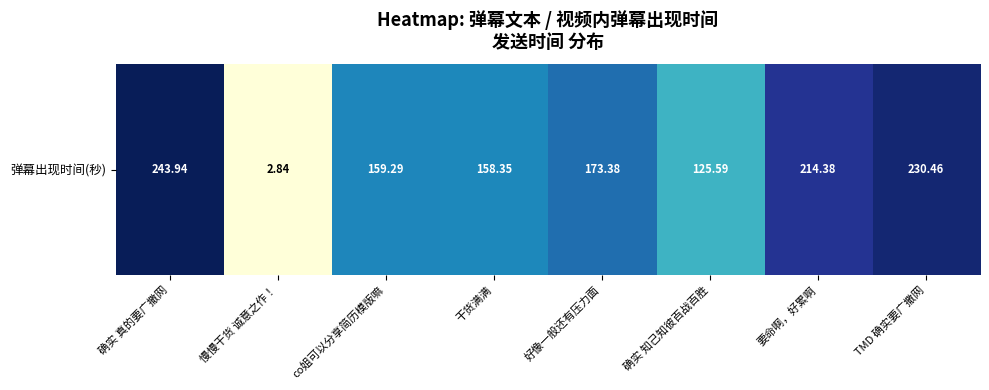

Is it true that the value at 确实 真的要广撒网 is 68.9?

False